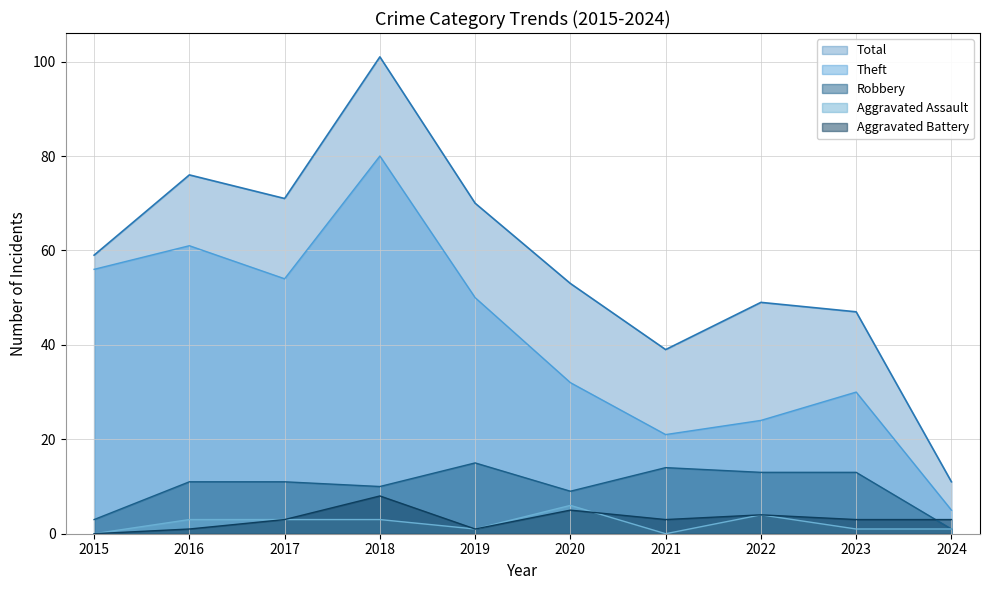

True or false: Aggravated Assault (line) has a value of 1 at 2024.

True